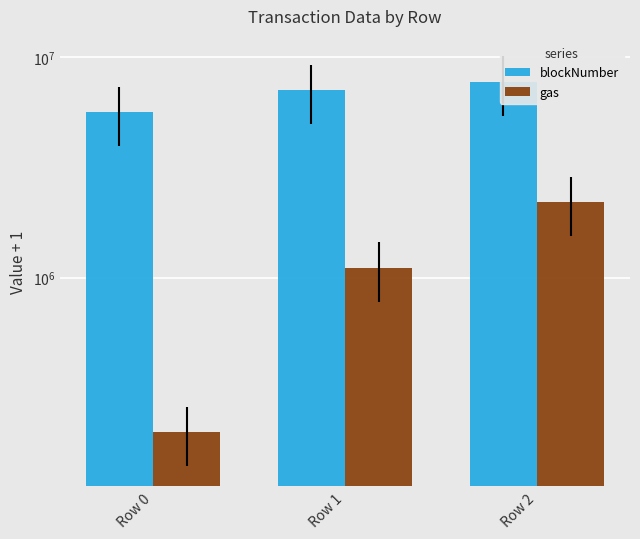

The value of gas at Row 0 is 200000. True or false?

True